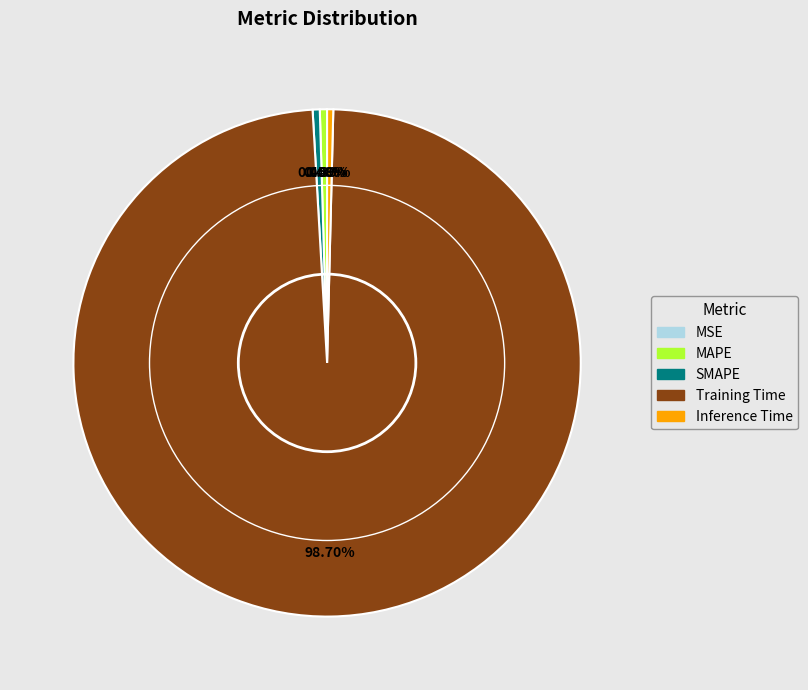

Combined, do Inference Time and Training Time account for over 50%?

Yes